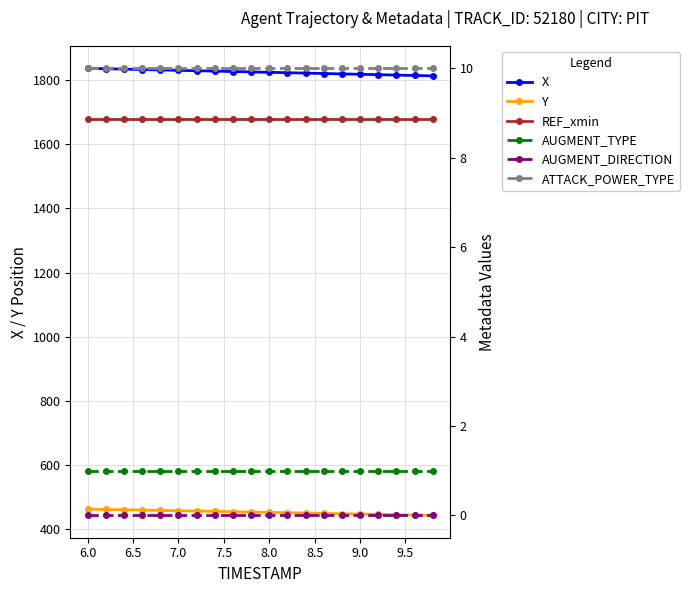

Does the chart have visible grid lines?

Yes